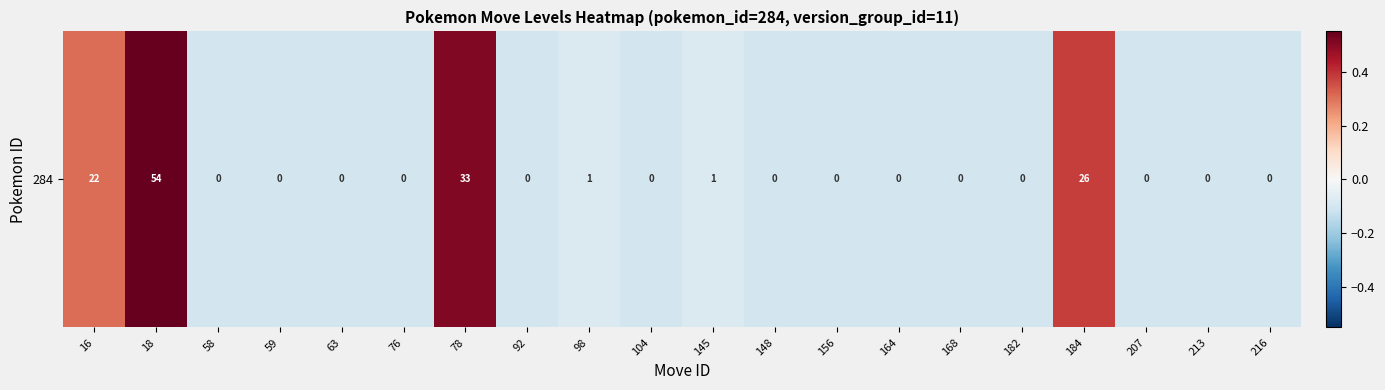

True or false: the data shows -0.0 at 207.

False